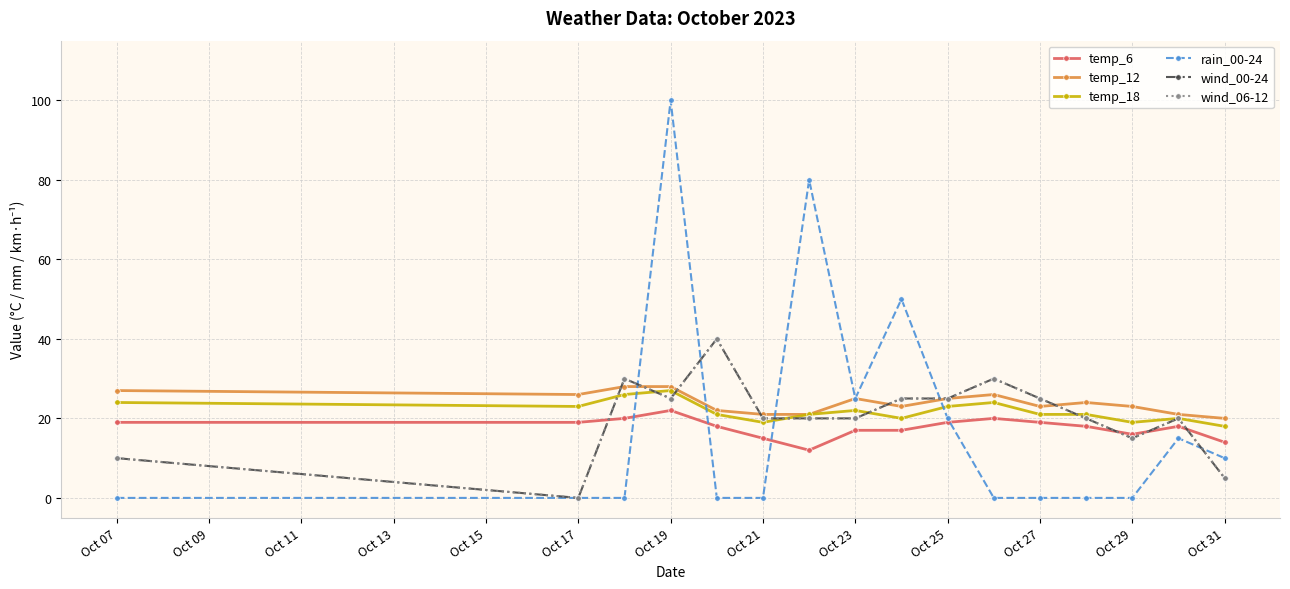

Reading left to right, list all the values displayed in this chart.

temp_6: 19	19	20	22	18	15	12	17	17	19	20	19	18	16	18	14
temp_12: 27	26	28	28	22	21	21	25	23	25	26	23	24	23	21	20
temp_18: 24	23	26	27	21	19	21	22	20	23	24	21	21	19	20	18
rain_00-24: 0	0	0	100	0	0	80	25	50	20	0	0	0	0	15	10
wind_00-24: 10	0	30	25	40	20	20	20	25	25	30	25	20	15	20	5
wind_06-12: 10	0	30	25	40	20	20	20	25	25	30	25	20	15	20	5